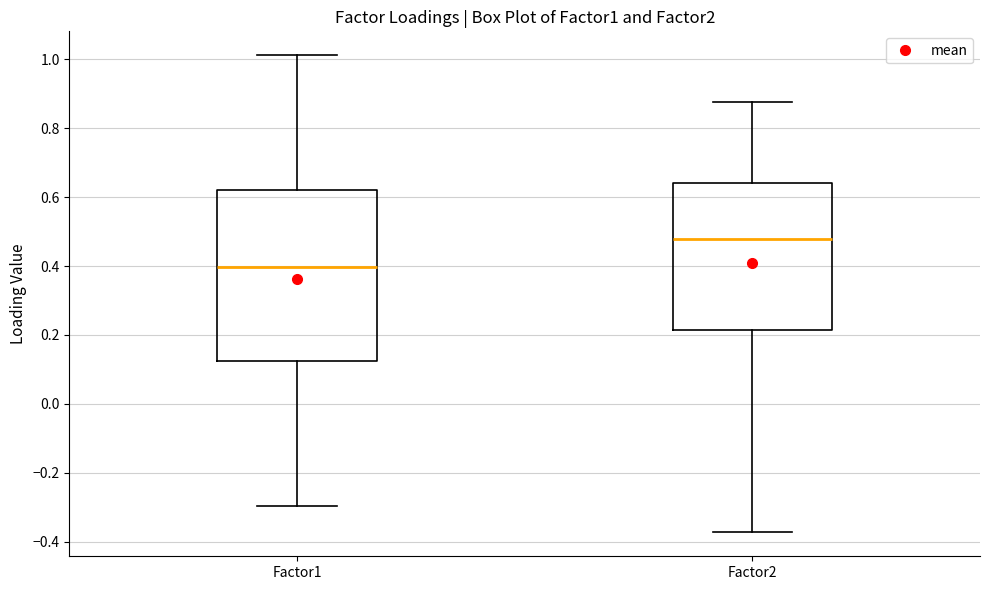

Where does the lower whisker of the box for Factor1 end on the y-axis? The values are not printed on the chart, so give them approximately, as read against the axis.

-0.30